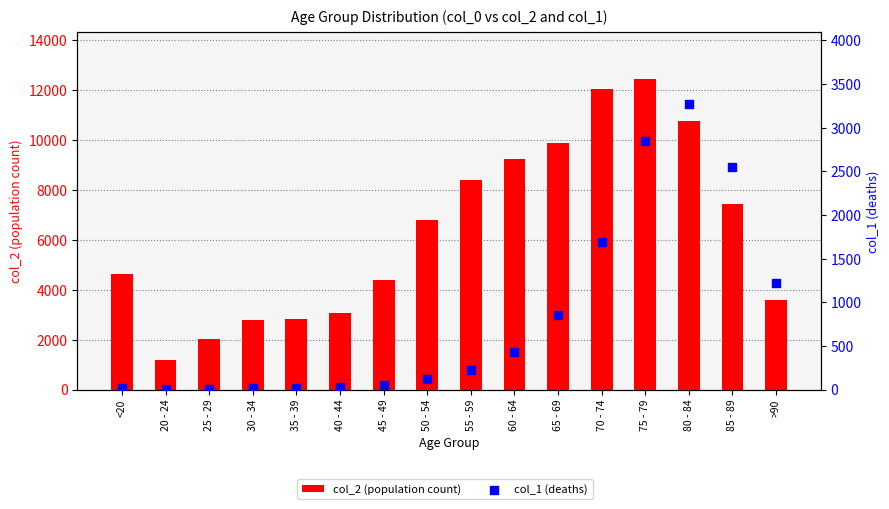

At which category is the sum across all series the highest?

75 - 79